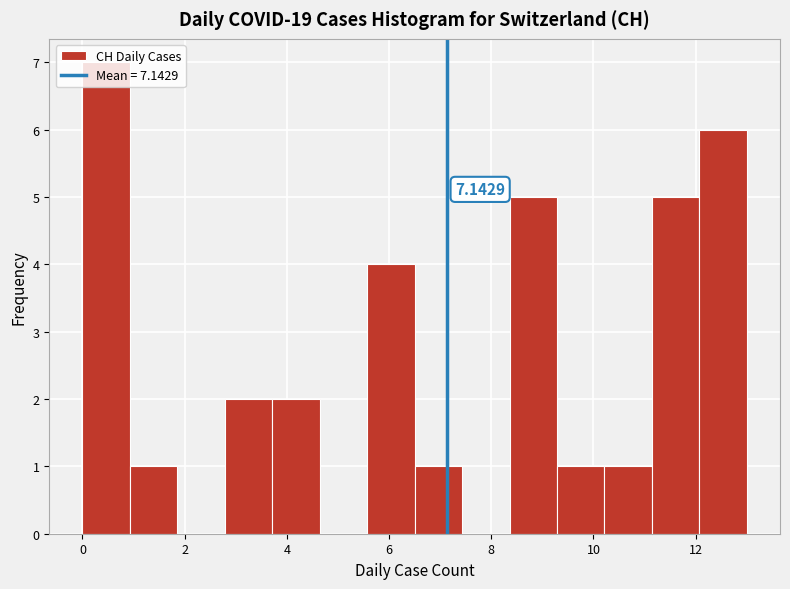

Over which range of the x-axis is the bar tallest?

0.0 to 1.0